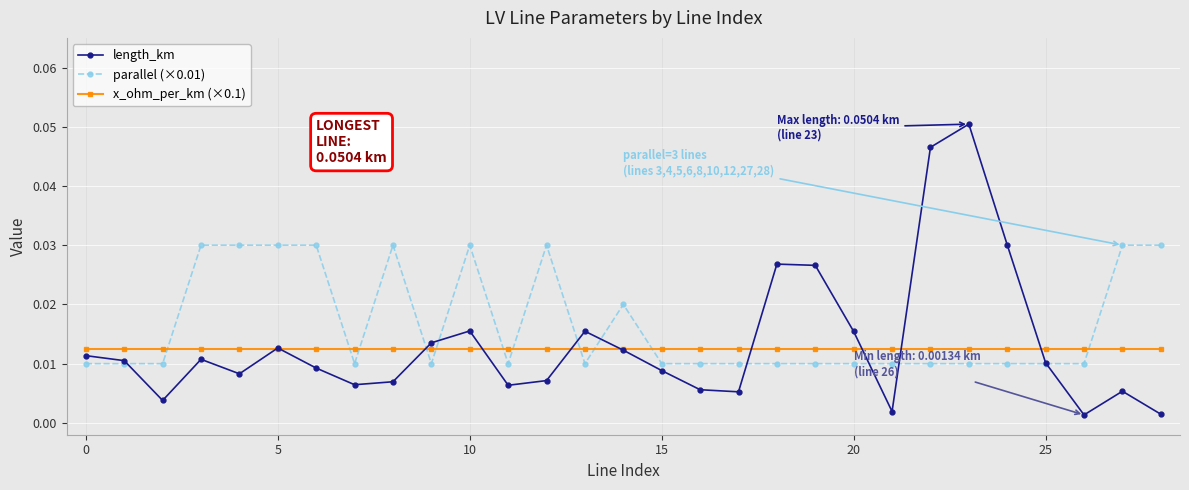

List the series in order of their peak value, lowest first.

x_ohm_per_km (×0.1), parallel (×0.01), length_km